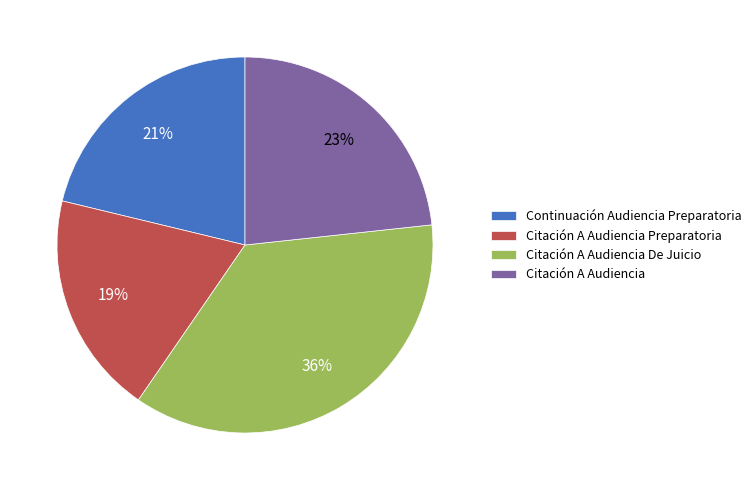

Combined, do Continuación Audiencia Preparatoria and Citación A Audiencia De Juicio account for over 50%?

Yes